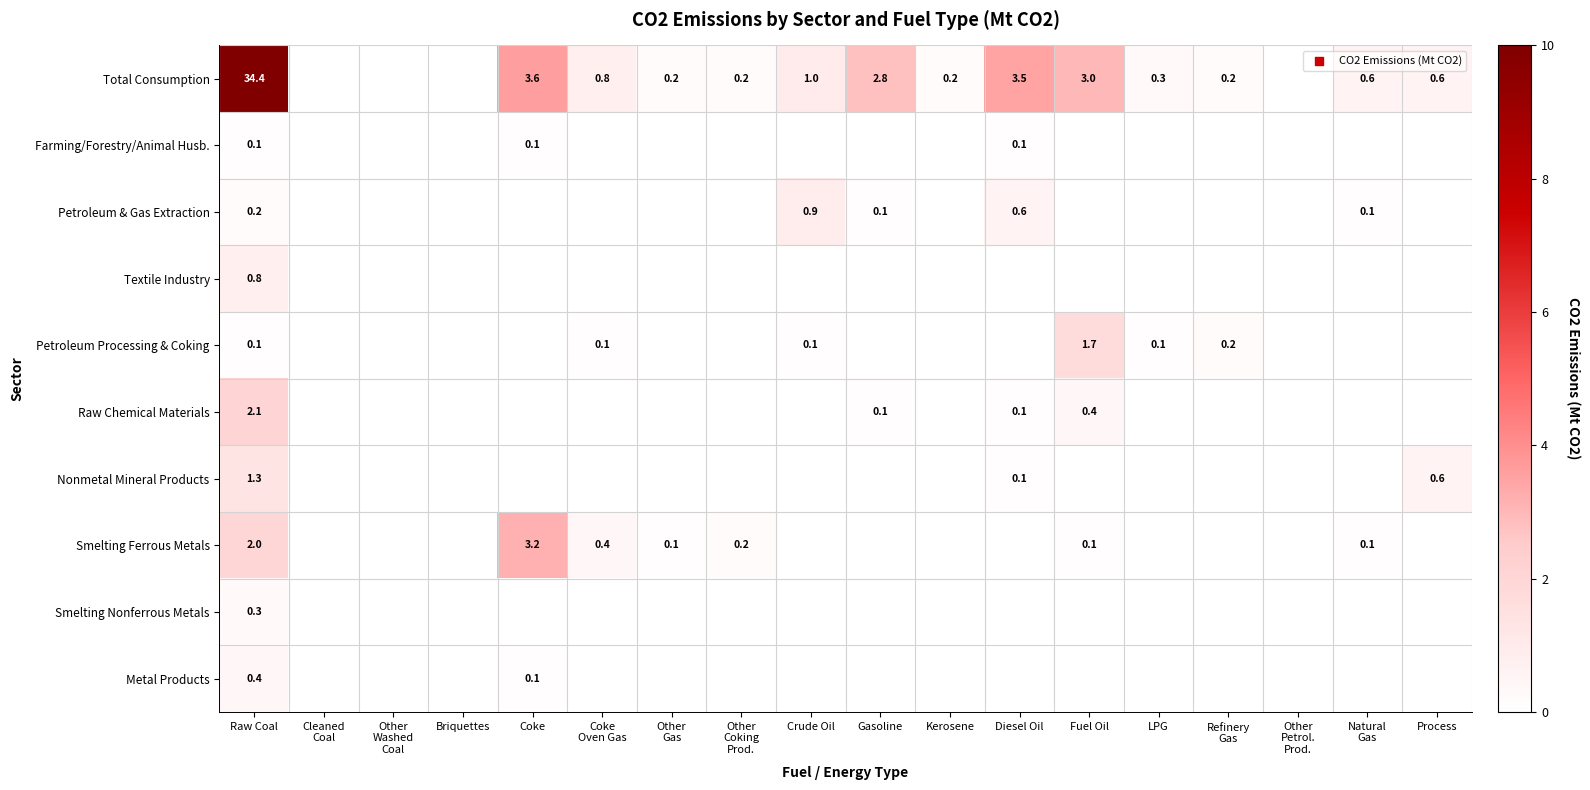

What is the sum of the Nonmetal Mineral Products values at Diesel Oil and Process?

0.7